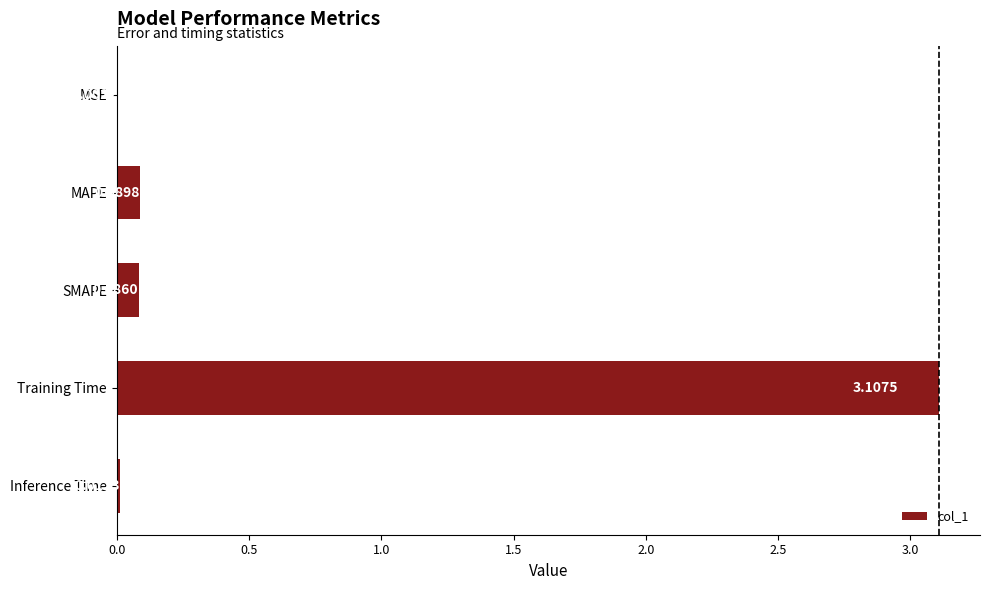

What is the change in value from MAPE to Training Time?

+3.0